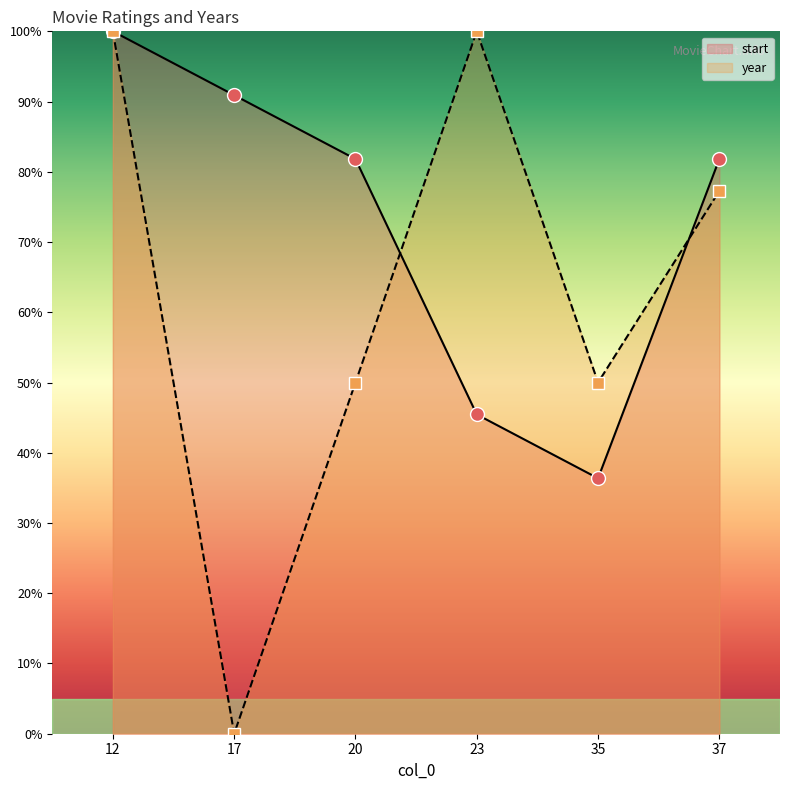

Is the value of start at 12 greater than the value of year at 17?

Yes